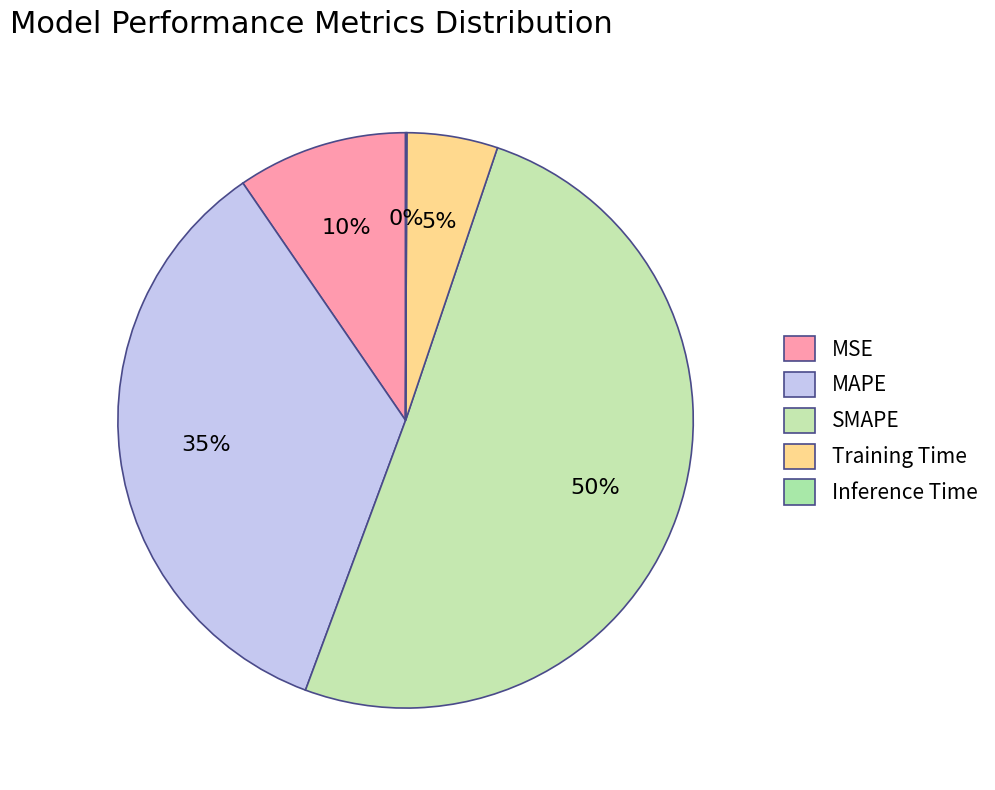

Count the number of slices in the pie.

5